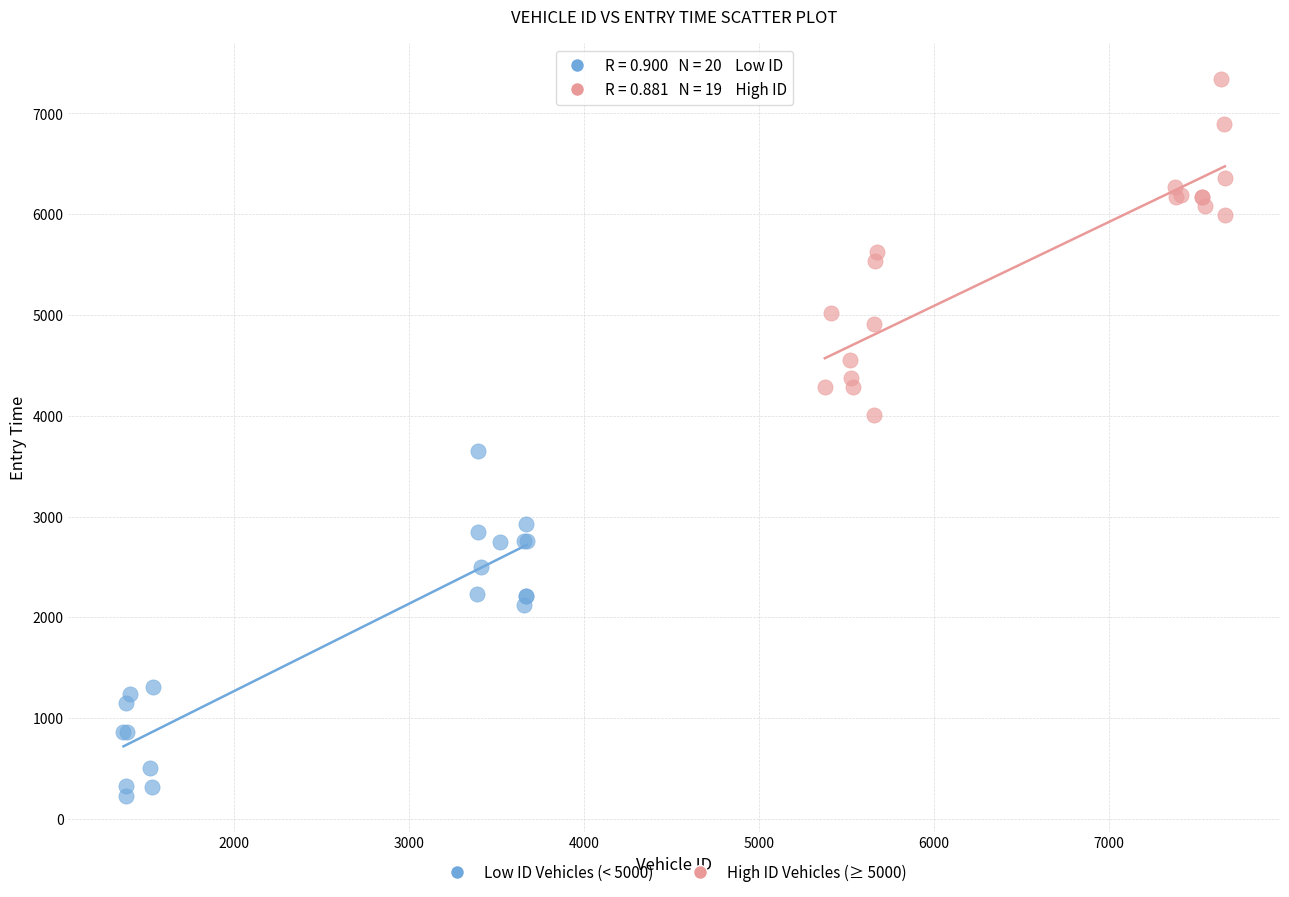

Which series contains the lowest Y value?

Low ID Vehicles (< 5000)